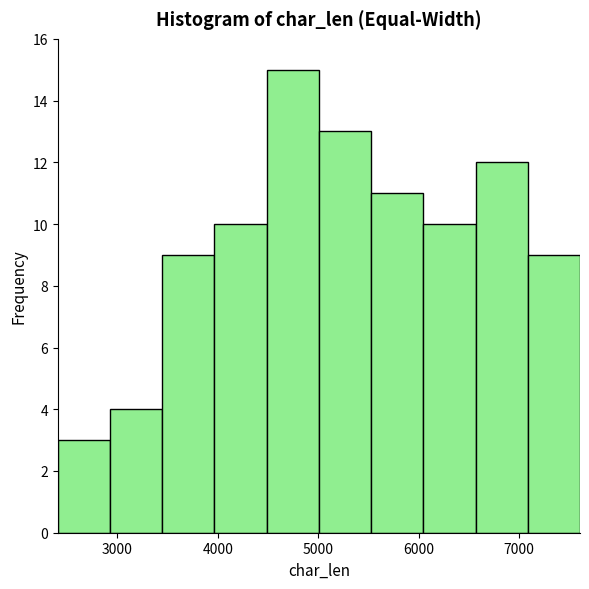

Over which range of the x-axis is the bar tallest?

4500 to 5000